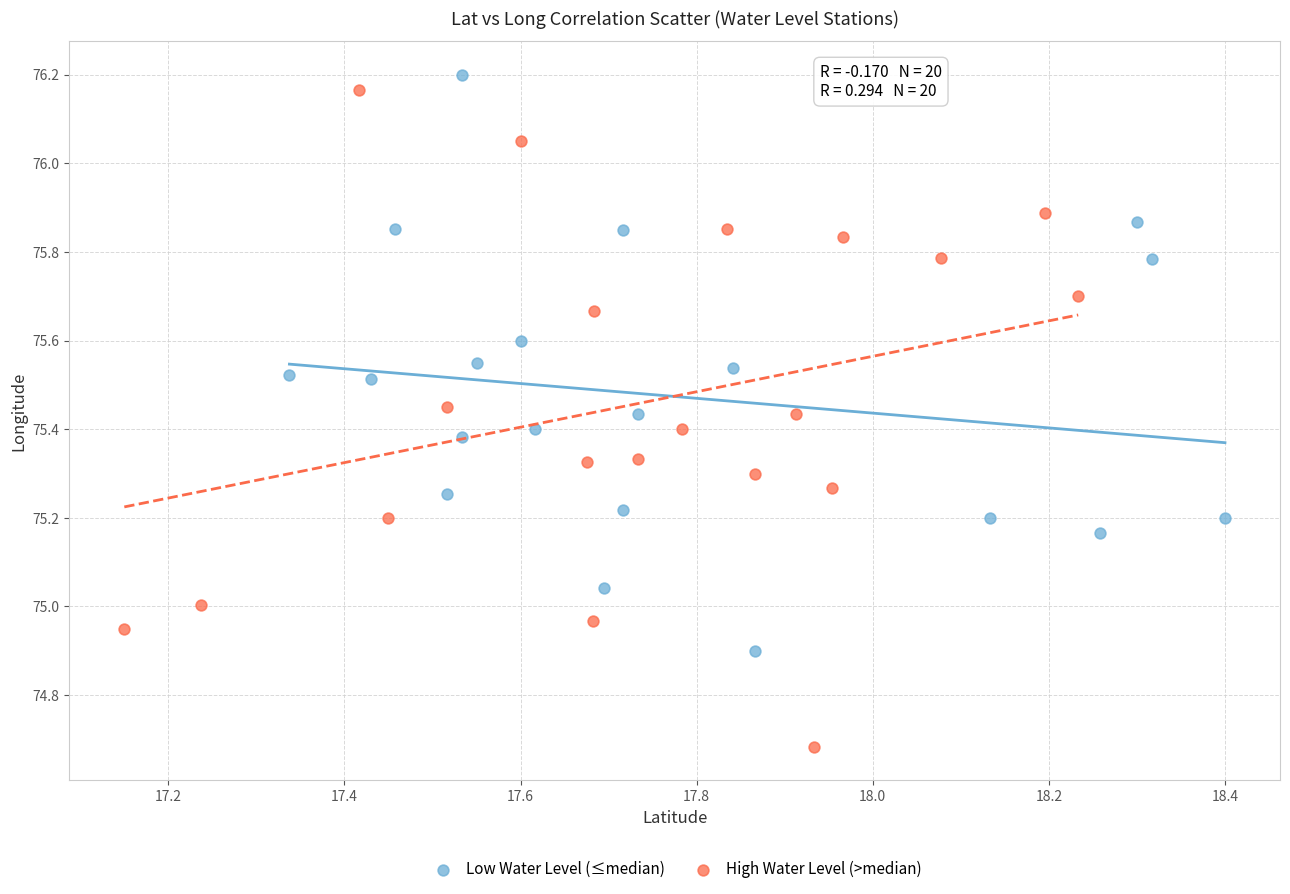

Which series has the widest spread of Y values?

High Water Level (>median)